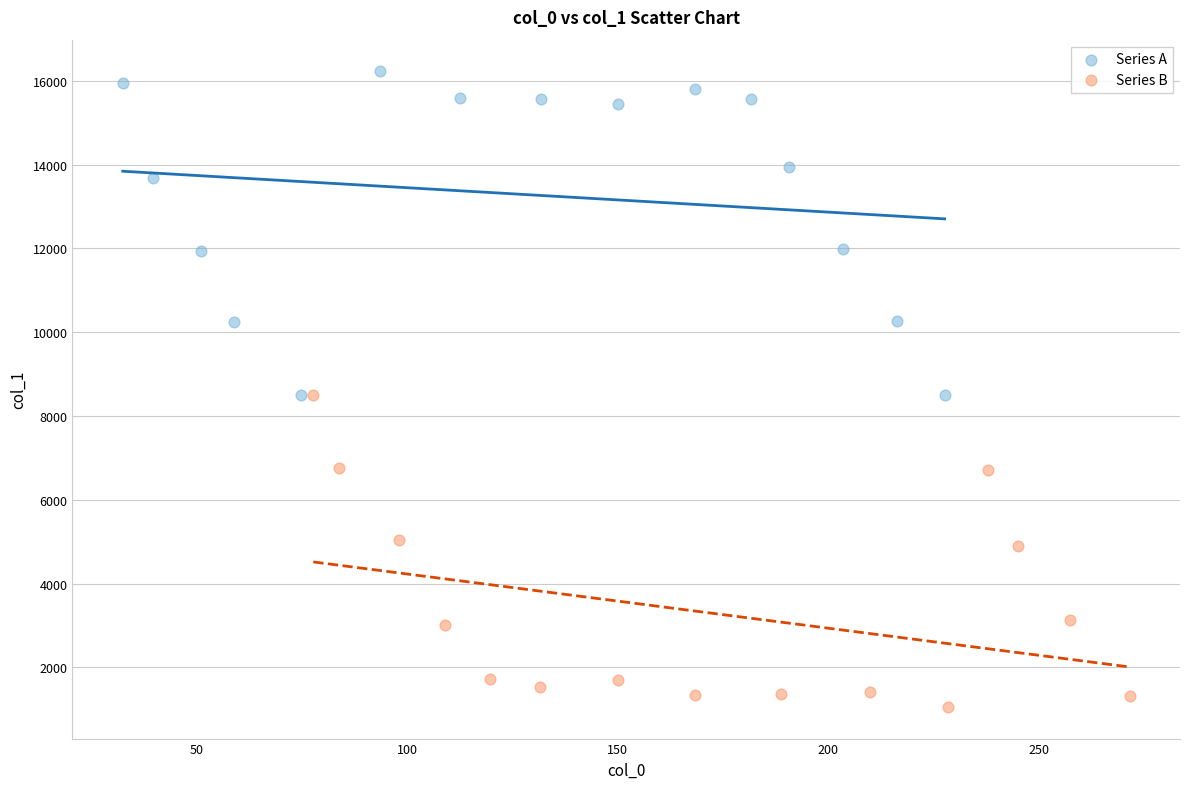

What are all the series names shown in the legend?

Series A, Series B